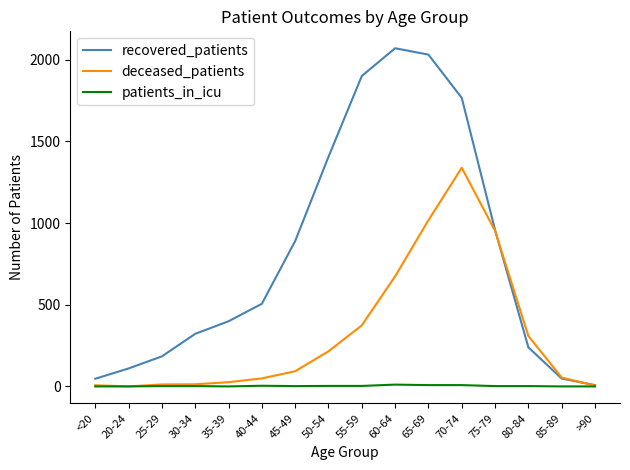

Is the value of recovered_patients at 55-59 greater than the value of deceased_patients at 30-34?

Yes